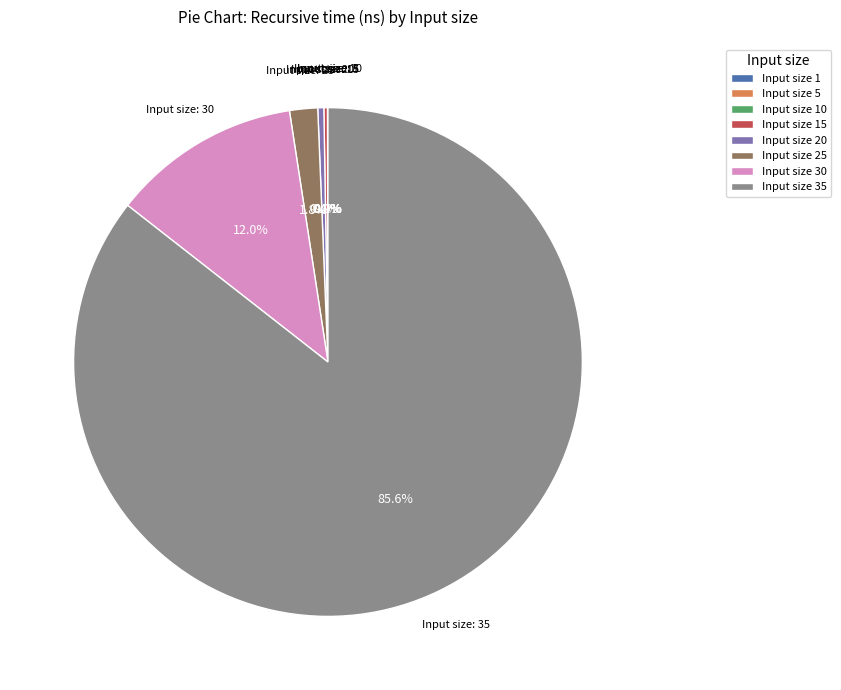

Is there a majority slice in this chart?

Yes